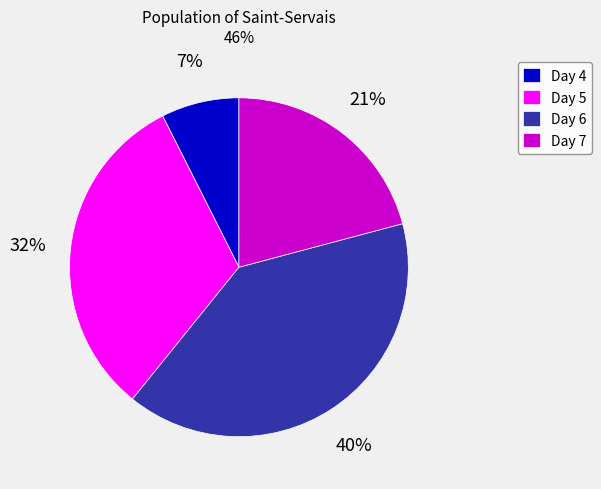

True or false: Day 7 accounts for 21% of the total.

True